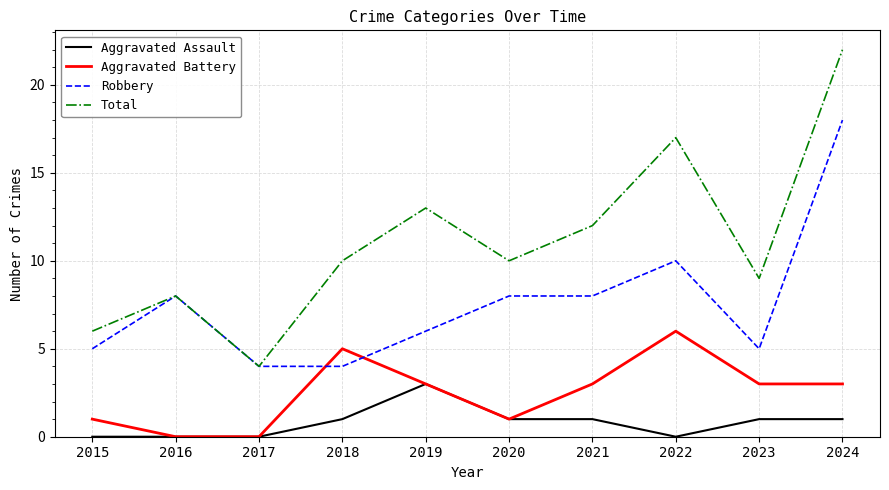

Which series has the largest total across all categories?

Total